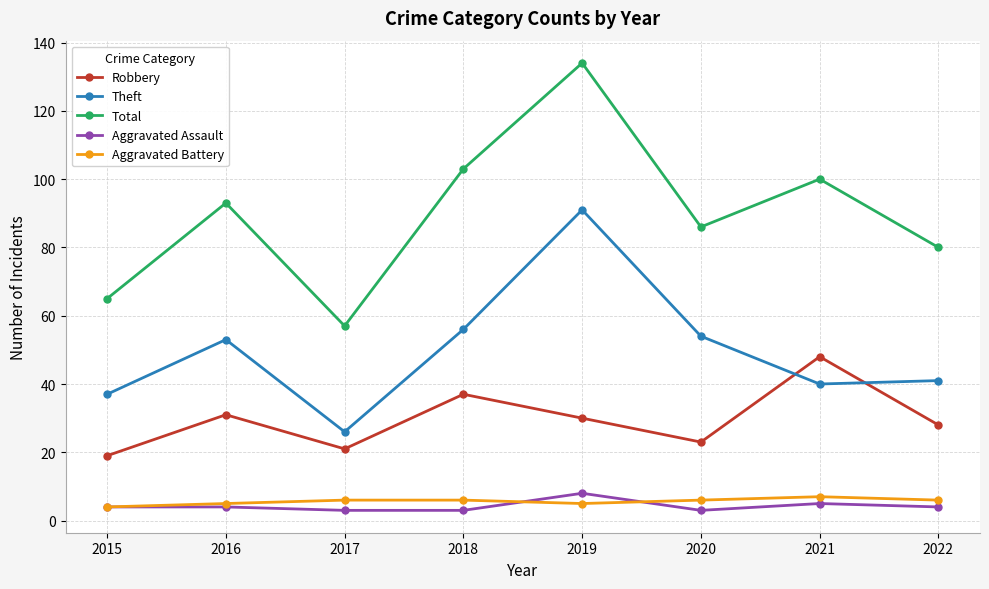

True or false: Total and Aggravated Battery intersect in this chart.

False